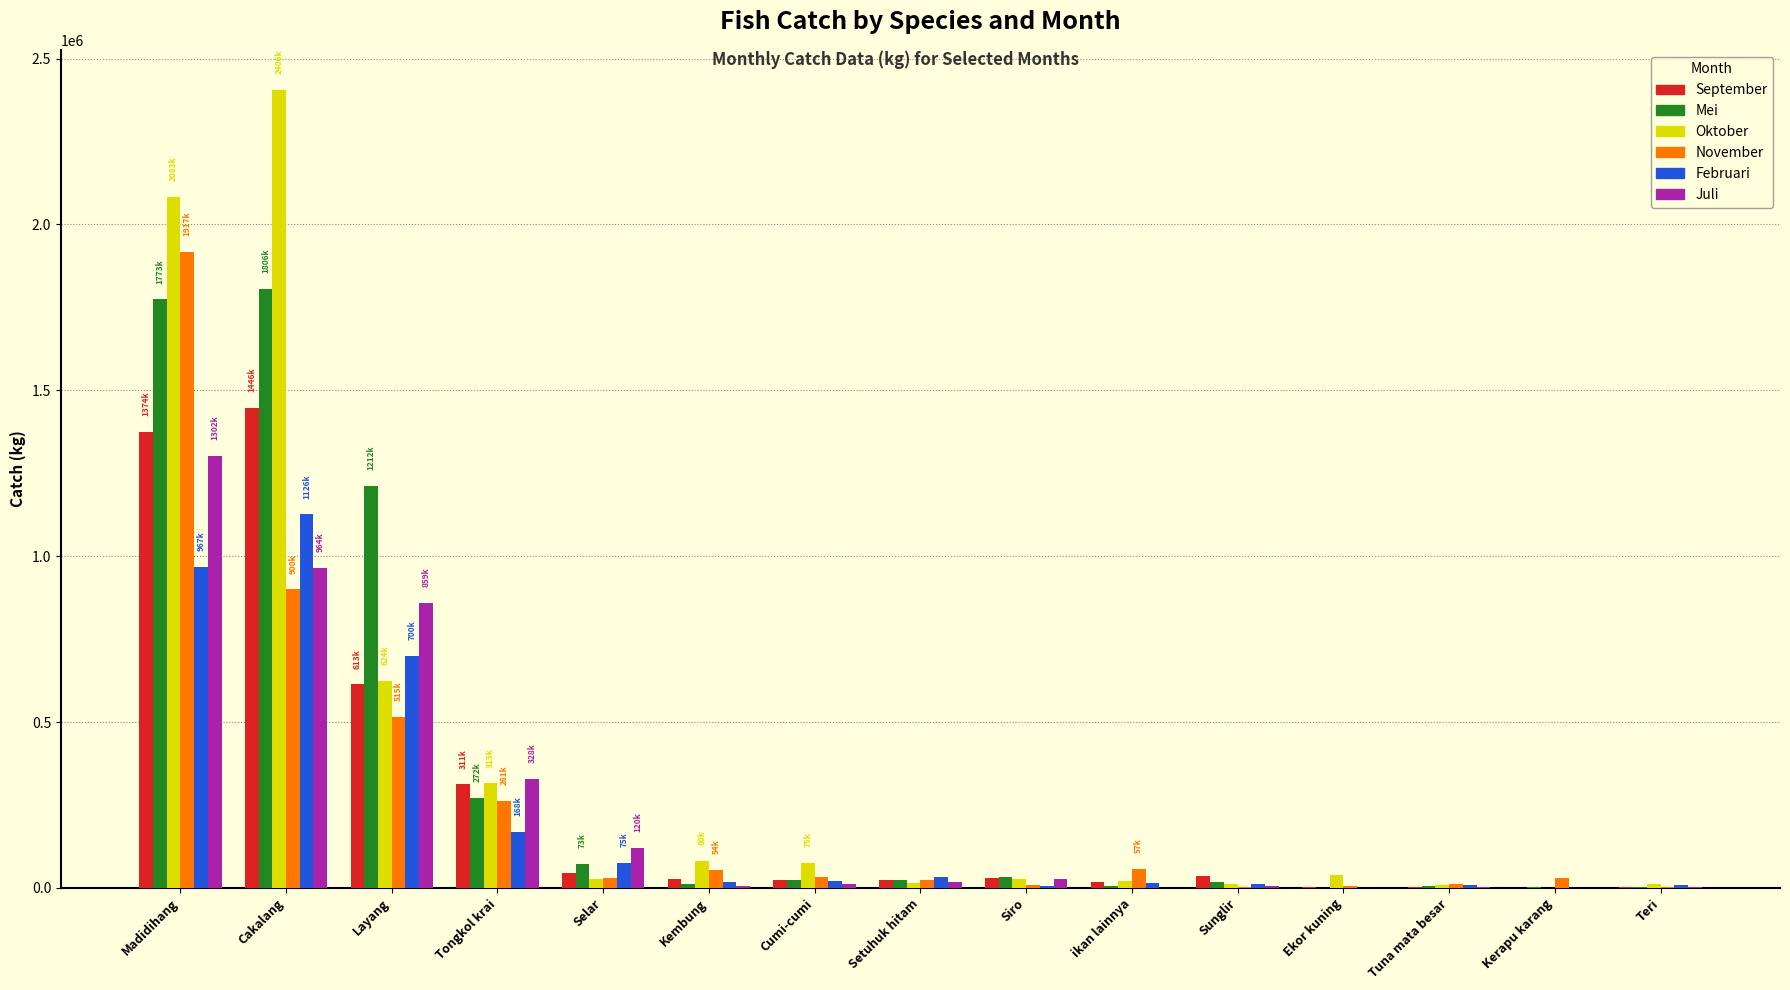

The Oktober series shows 490825 at Cakalang. True or false?

False